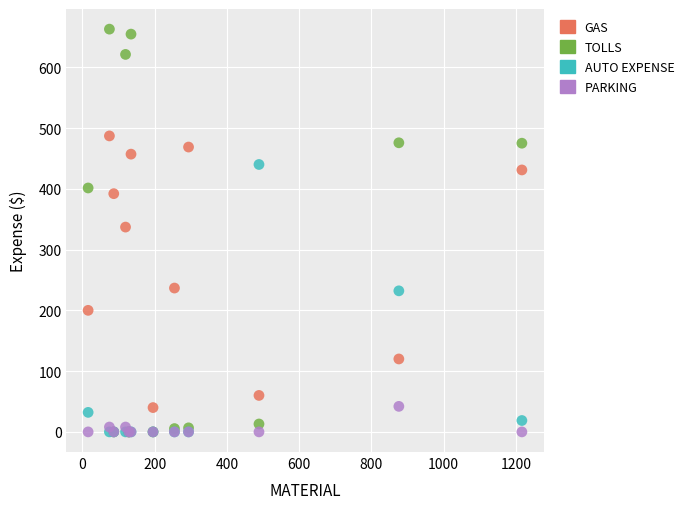

Which series contains the highest Y value?

TOLLS